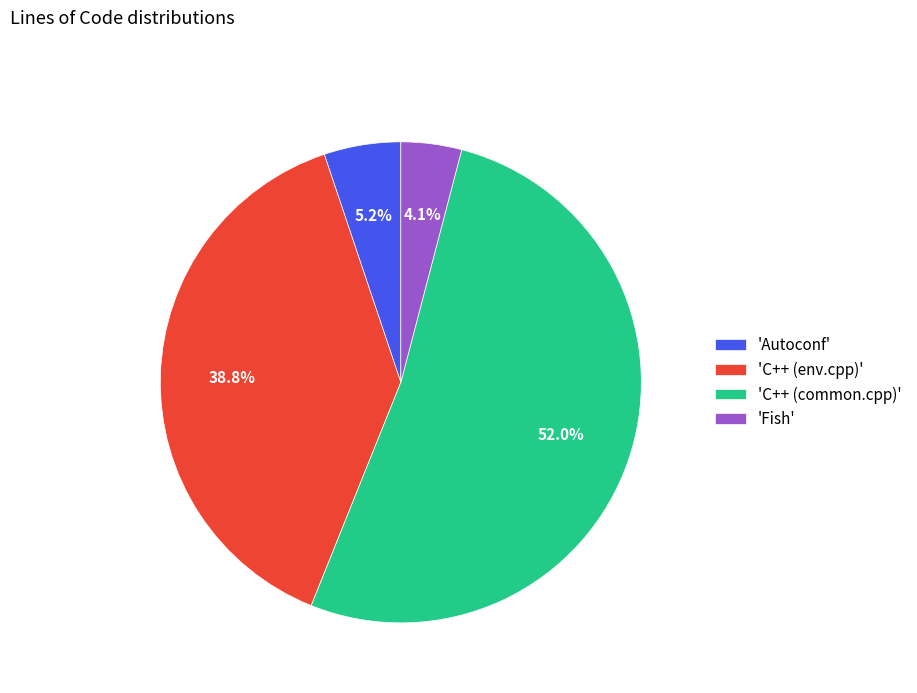

How many segments does this pie chart have?

4